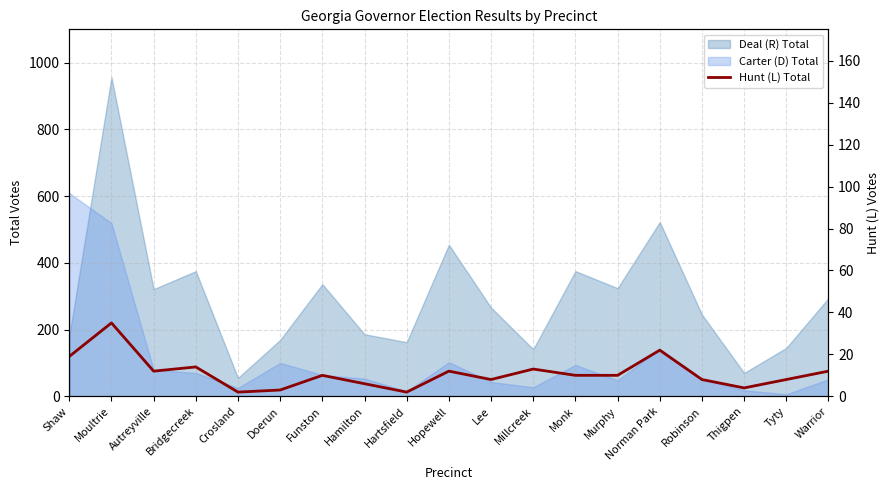

What is the label of the 15th point from the right?

Crosland